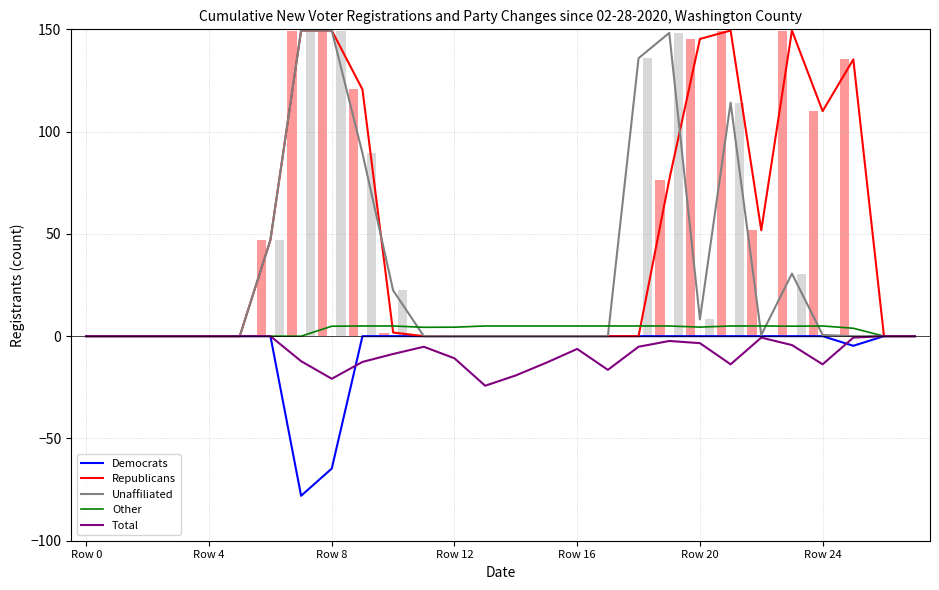

Reading right to left, what are all the values shown in this chart?

Democrats: 0.0	0.0	-4.7	0.0	0.0	0.0	0.0	0.0	0.0	0.0	0.0	0.0	0.0	0.0	0.0	0.0	0.0	0.0	0.0	-64.7	-78.0	0.0	0.0	0.0	0.0	0.0	0.0	0.0
Republicans: 0.0	0.0	135.3	110.0	149.4	51.8	149.4	145.3	76.5	0.0	0.0	0.0	0.0	0.0	0.0	0.0	0.0	1.8	120.6	149.4	149.4	47.1	0.0	0.0	0.0	0.0	0.0	0.0
Unaffiliated: 0.0	0.0	0.0	0.6	30.6	0.6	114.1	8.2	148.2	135.9	0.0	0.0	0.0	0.0	0.0	0.0	0.0	22.4	89.4	149.4	149.4	47.1	0.0	0.0	0.0	0.0	0.0	0.0
Other: 0.0	0.0	3.9	5.0	4.9	5.0	5.0	4.4	5.0	5.0	5.0	5.0	5.0	5.0	5.0	4.4	4.3	5.0	5.0	4.9	0.0	0.0	0.0	0.0	0.0	0.0	0.0	0.0
Total: 0.0	0.0	-0.7	-13.8	-4.4	-0.7	-13.8	-3.4	-2.4	-5.2	-16.5	-6.2	-12.9	-19.2	-24.2	-10.8	-5.2	-8.7	-12.6	-20.8	-12.2	0.0	0.0	0.0	0.0	0.0	0.0	0.0